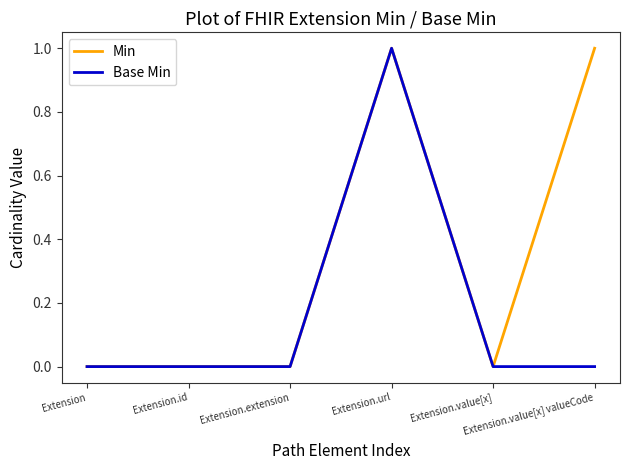

Does the chart have visible grid lines?

No